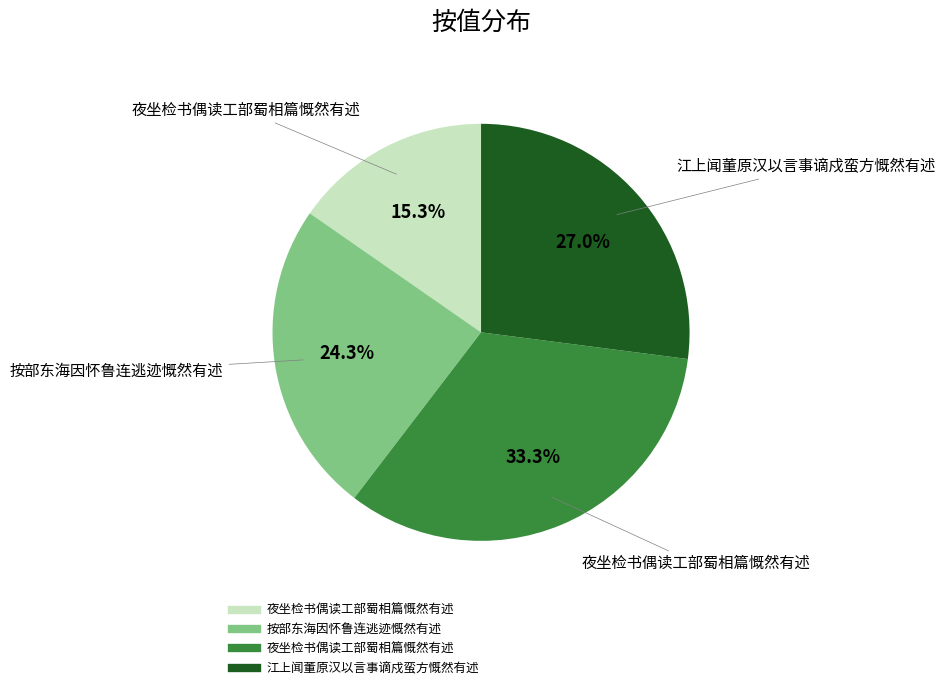

Does any single category account for the majority?

No